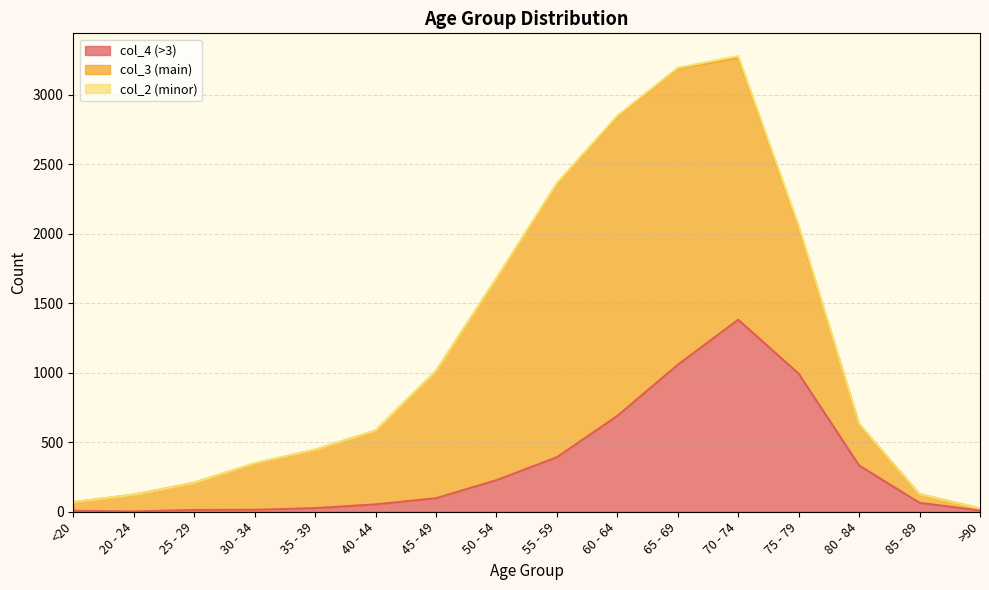

Reading right to left, extract all data points from this chart.

col_4: >90=9	85 - 89=64	80 - 84=333	75 - 79=993	70 - 74=1381	65 - 69=1057	60 - 64=689	55 - 59=392	50 - 54=227	45 - 49=97	40 - 44=53	35 - 39=26	30 - 34=14	25 - 29=13	20 - 24=2	<20=7
col_3: >90=15	85 - 89=62	80 - 84=296	75 - 79=1053	70 - 74=1882	65 - 69=2130	60 - 64=2151	55 - 59=1965	50 - 54=1450	45 - 49=915	40 - 44=530	35 - 39=420	30 - 34=333	25 - 29=196	20 - 24=121	<20=62
col_2: >90=0	85 - 89=1	80 - 84=4	75 - 79=12	70 - 74=14	65 - 69=6	60 - 64=8	55 - 59=6	50 - 54=3	45 - 49=1	40 - 44=1	35 - 39=1	30 - 34=2	25 - 29=0	20 - 24=0	<20=1